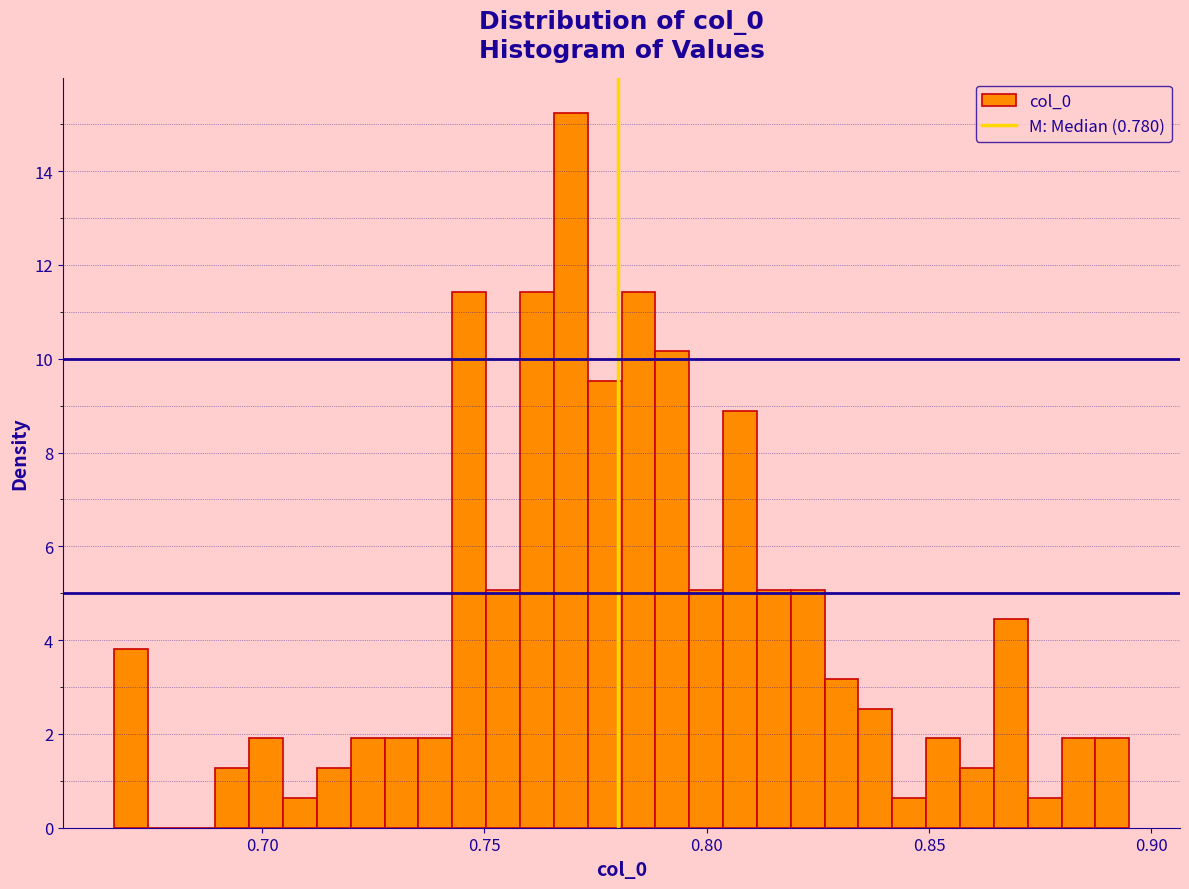

Around what value on the x-axis is the tallest bar? Give the approximate position of its centre, as read against the axis.

0.770